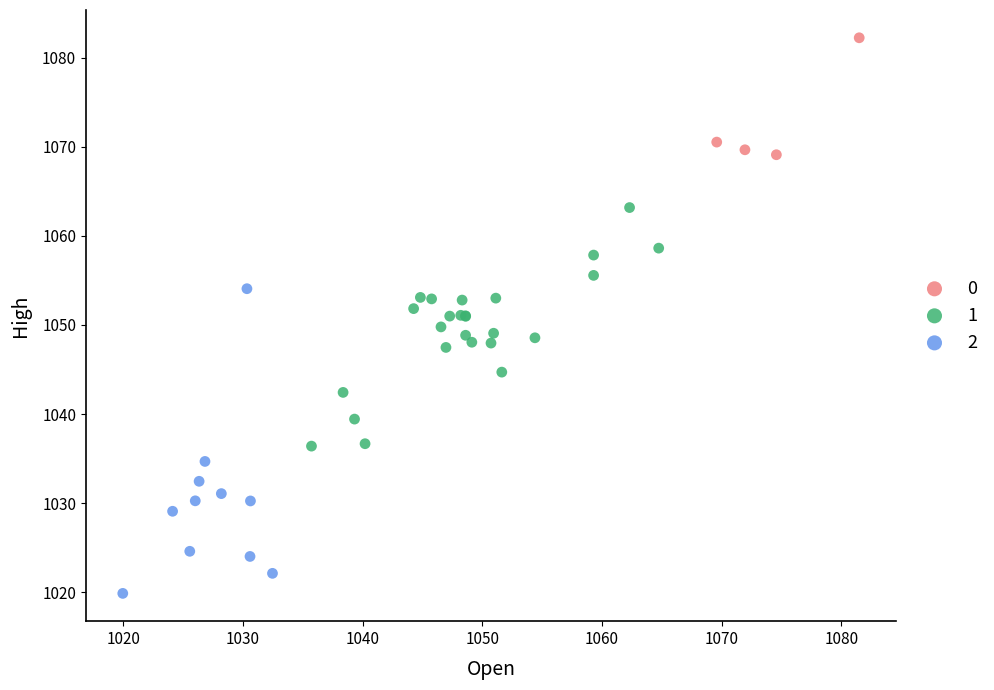

What are all the series names shown in the legend?

0, 1, 2